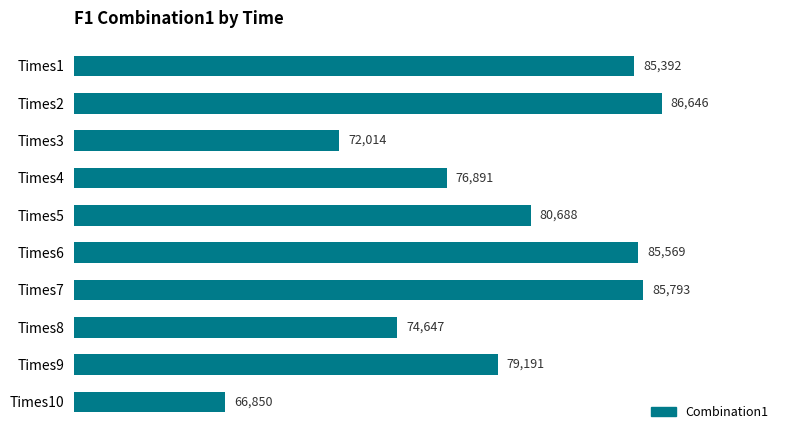

Does the chart contain any negative values?

No